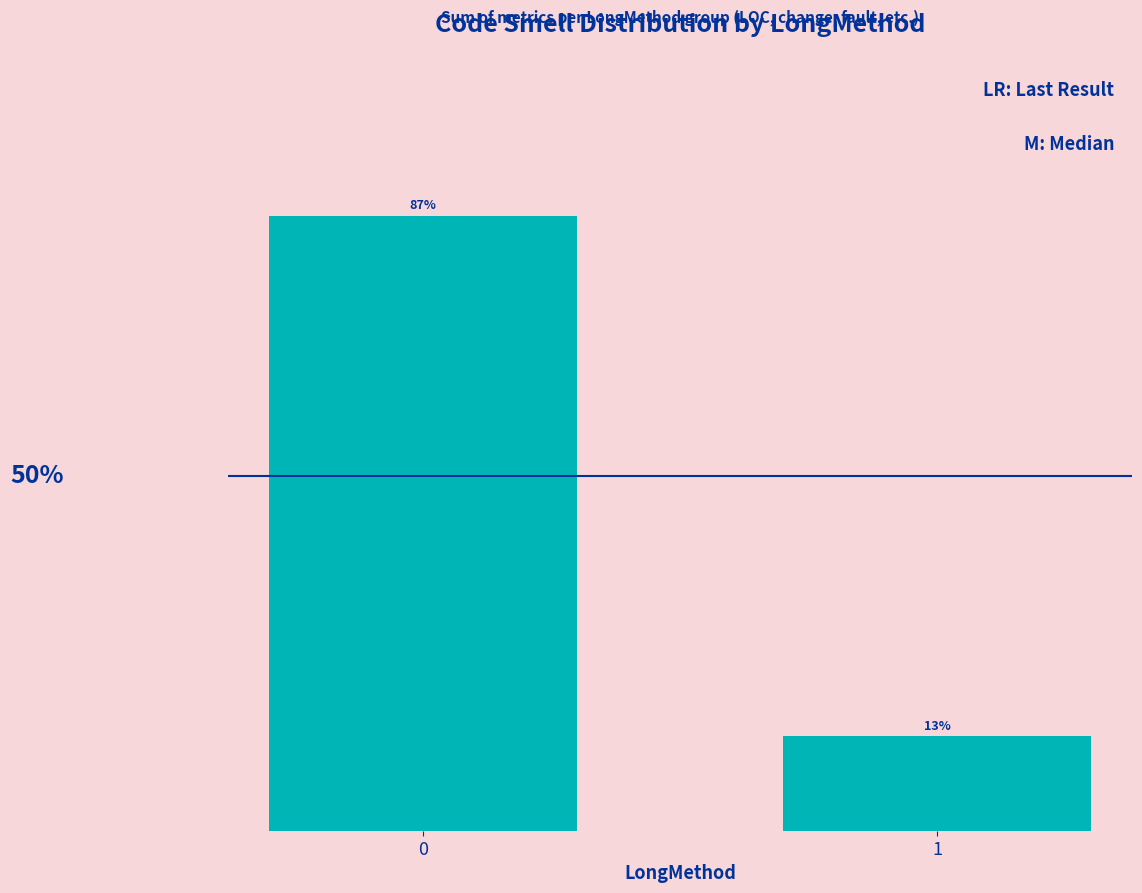

What is the sum of the values at 0 and 1?

100.0